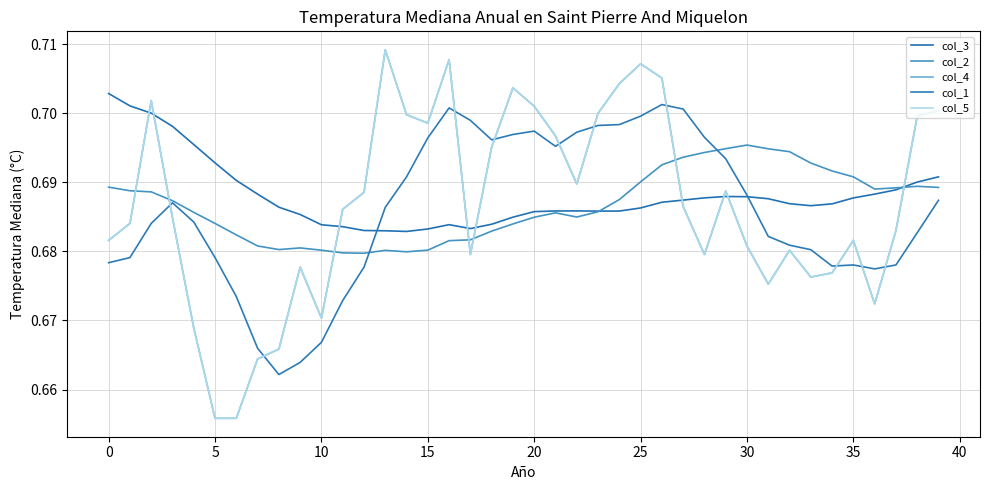

Does the chart have visible grid lines?

Yes